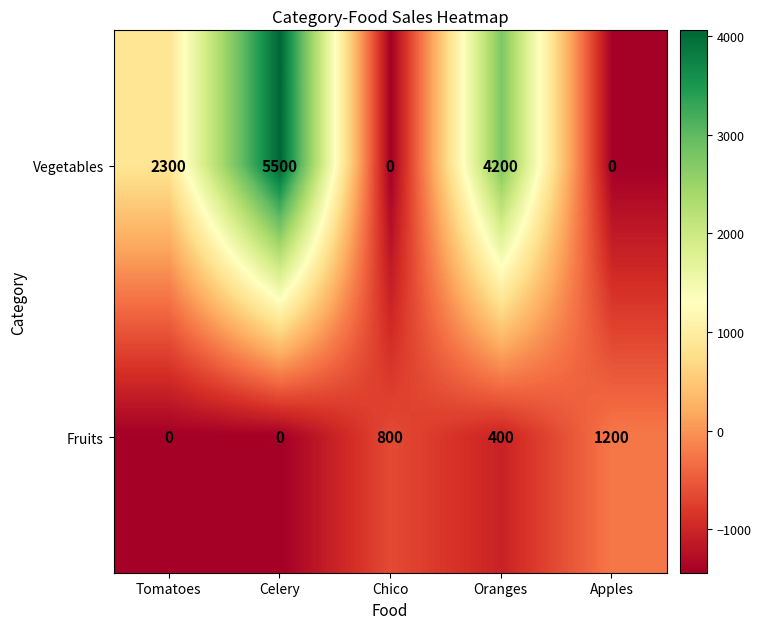

Which series changed the most between Chico and Oranges?

Vegetables